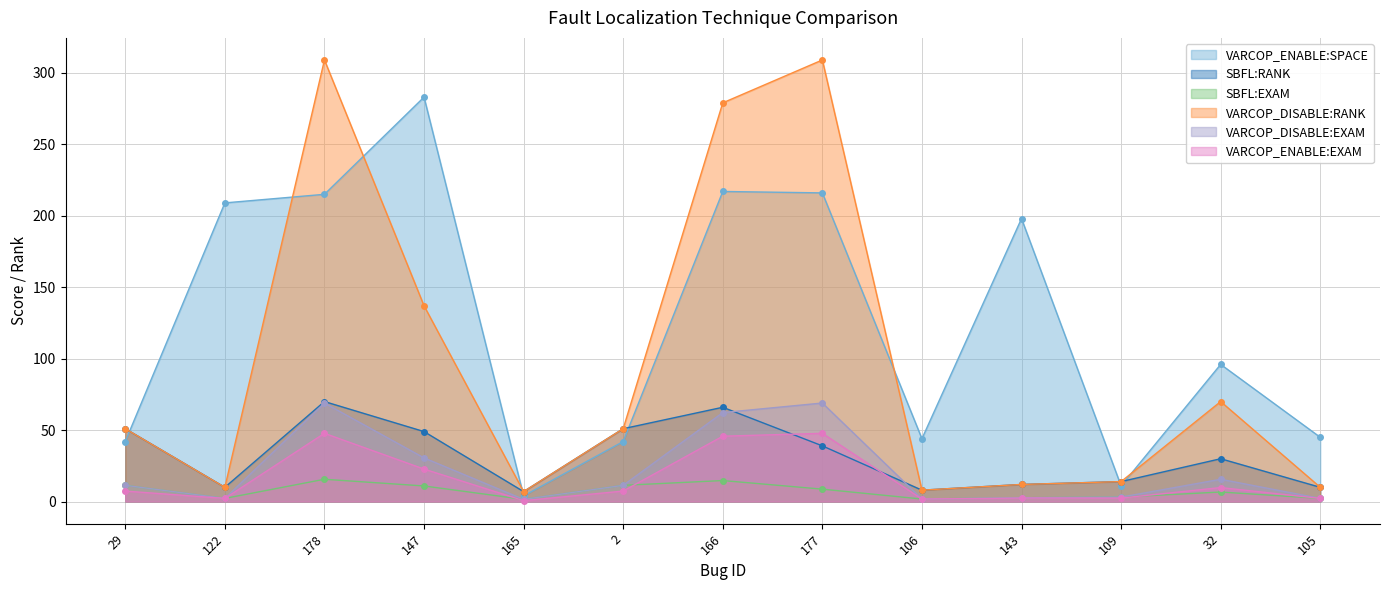

What is the sum of the VARCOP_ENABLE:EXAM values at 29 and 177?

55.1